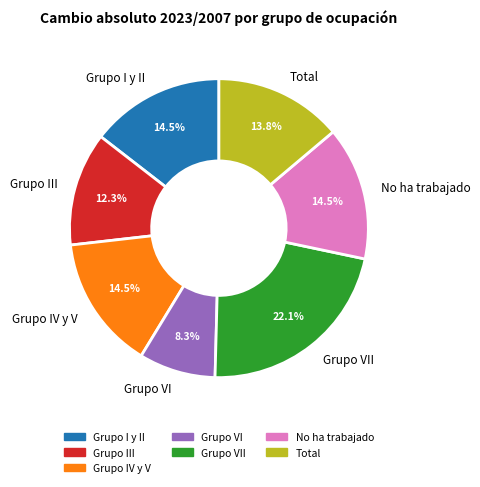

To the nearest percent, what percentage of the pie is Grupo VI?

8%